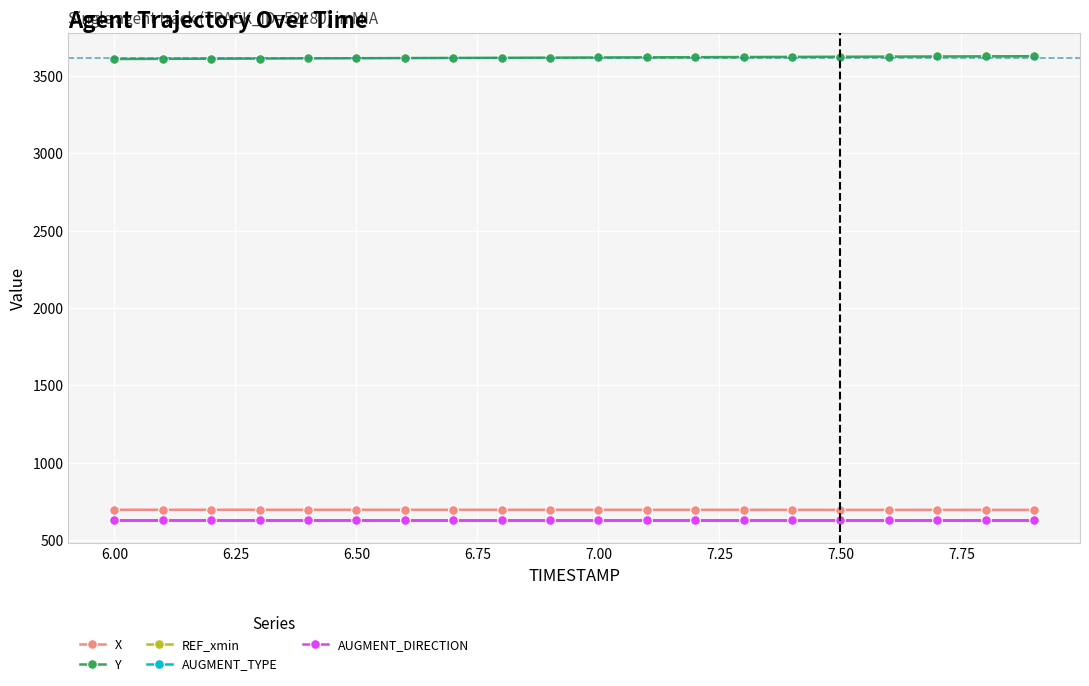

What is the value of the AUGMENT_DIRECTION point at the 11th from the left?

630.5